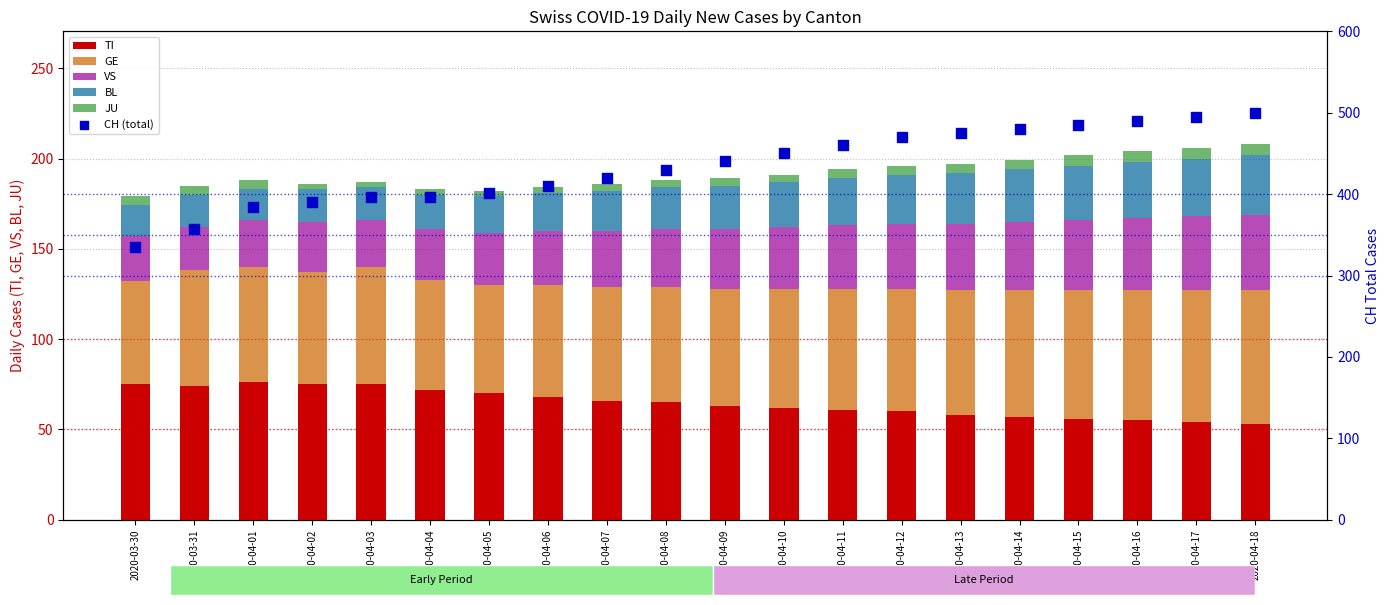

What is the total value across all series at 2020-04-01?

572